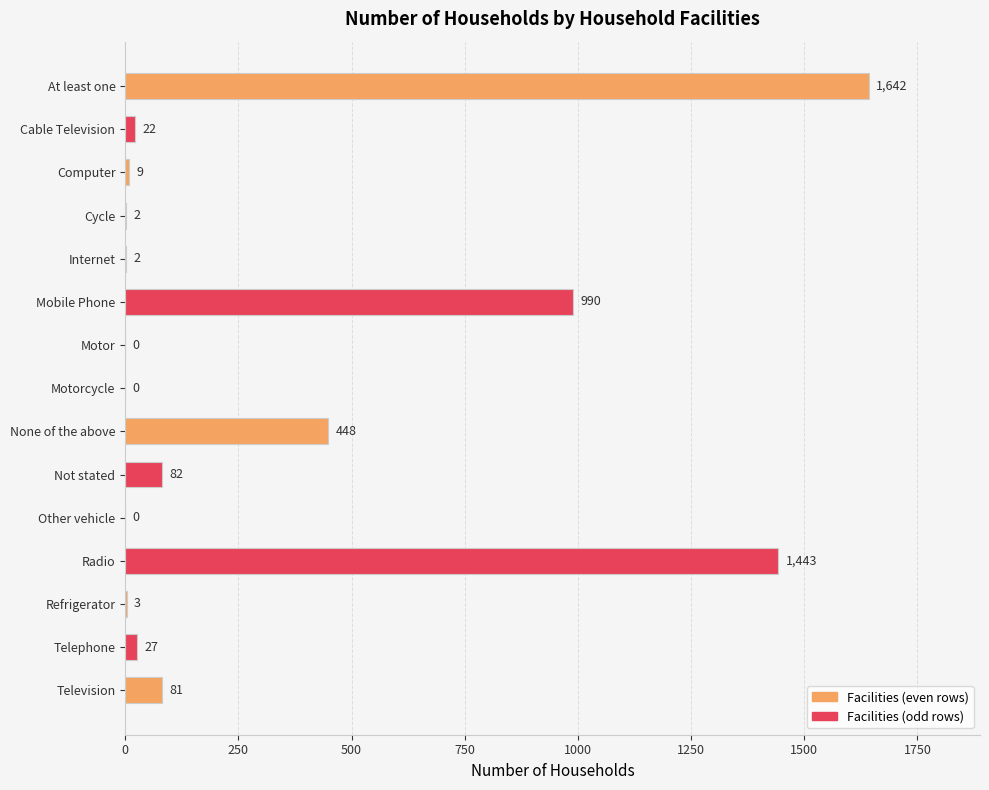

How many values are above zero?

12